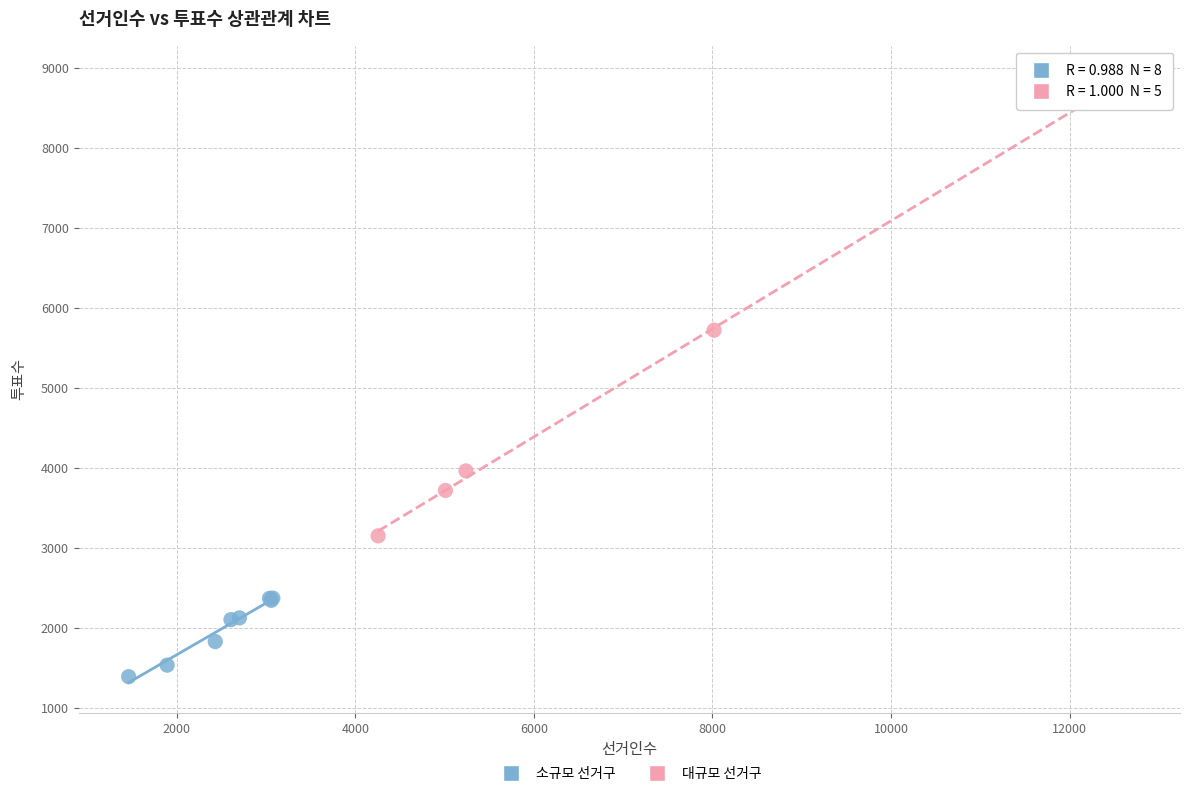

Which series reaches the minimum Y coordinate?

소규모 선거구